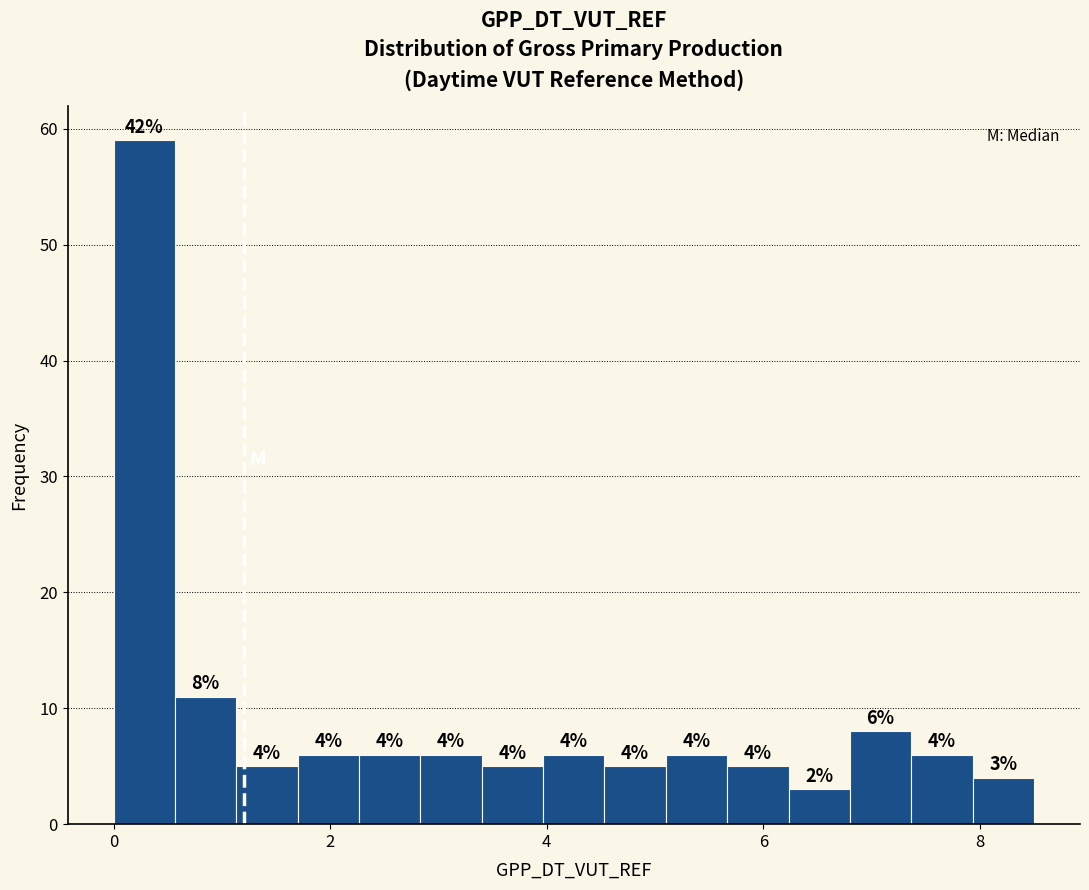

Around what value on the x-axis is the tallest bar? Give the approximate position of its centre, as read against the axis.

0.2